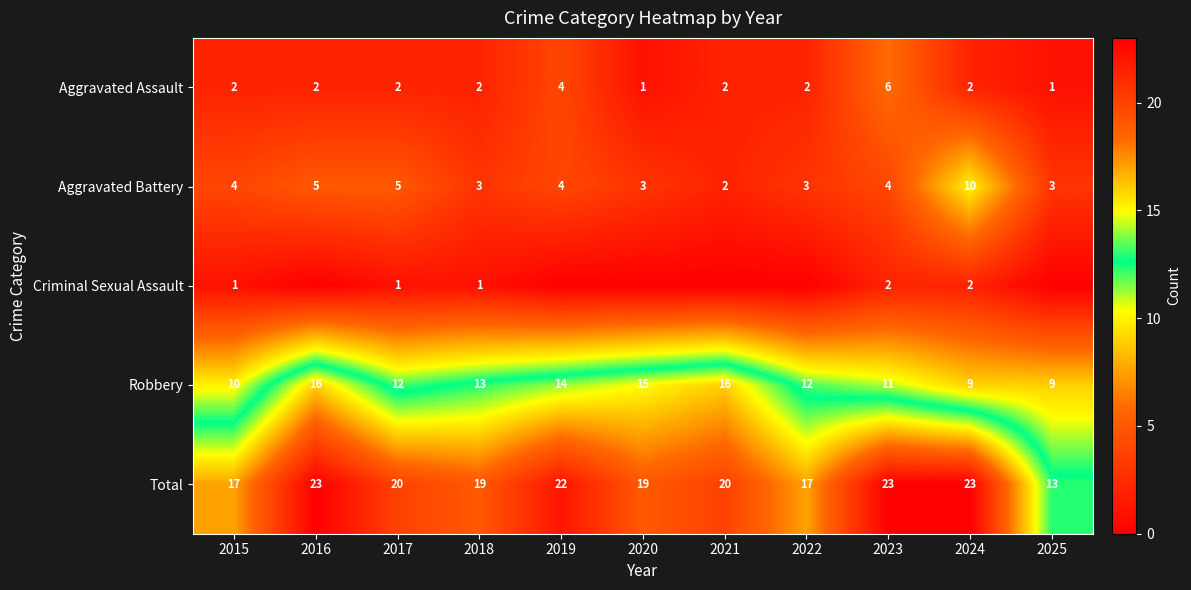

The value of Total at 2015 is 17. True or false?

True